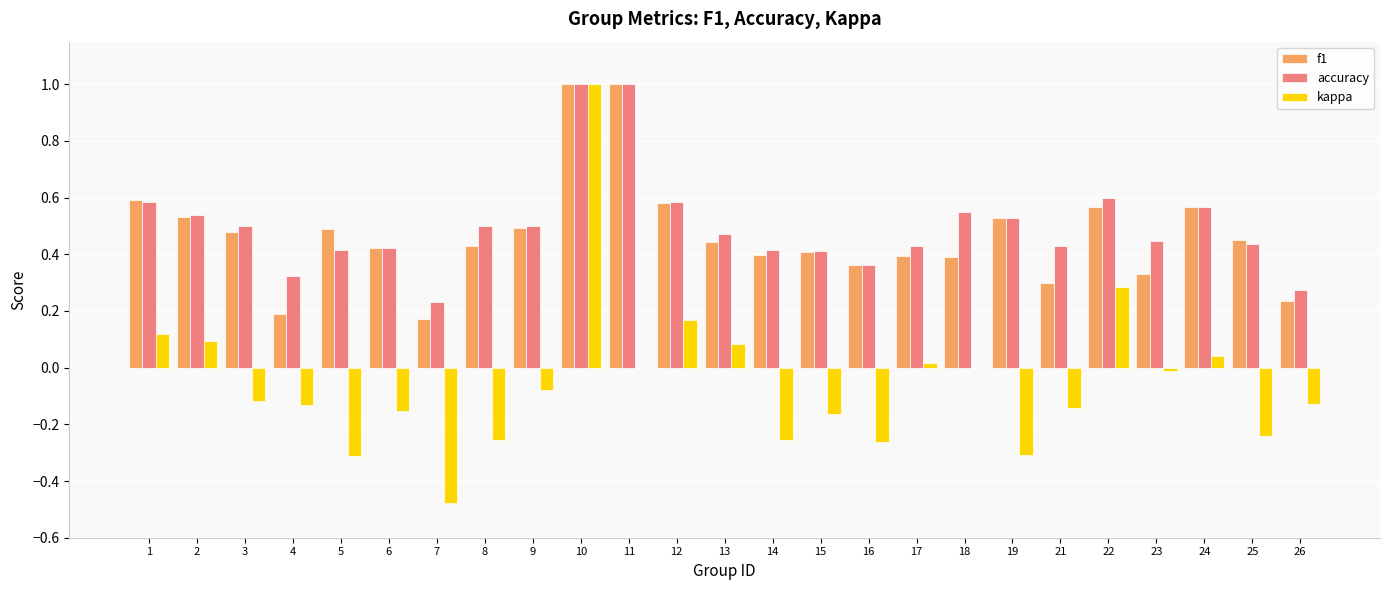

Between 9 and 12, which series saw the biggest shift?

kappa